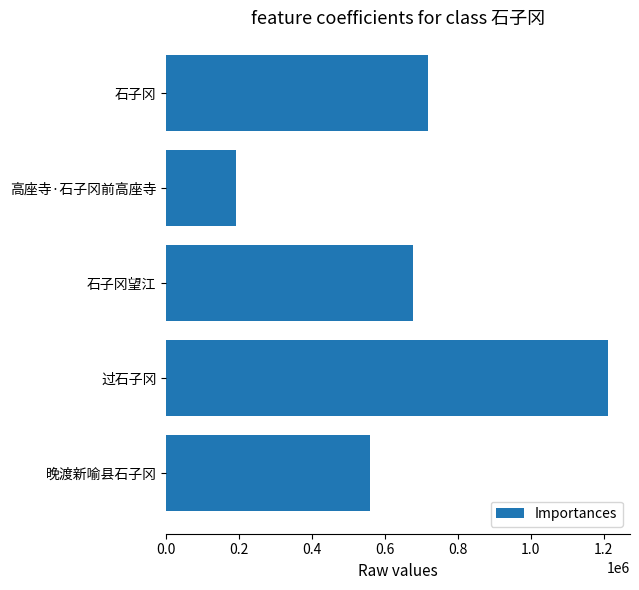

Rank the categories by value from highest to lowest.

过石子冈, 石子冈, 石子冈望江, 晚渡新喻县石子冈, 高座寺·石子冈前高座寺